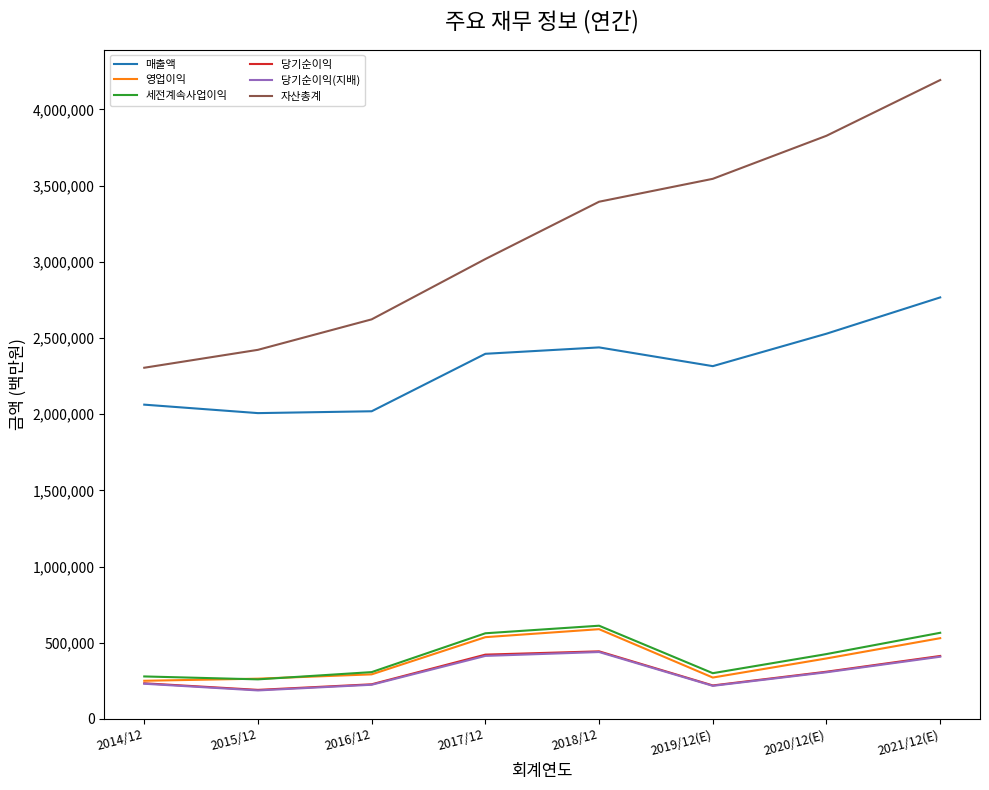

Which series has the widest spread of values?

자산총계